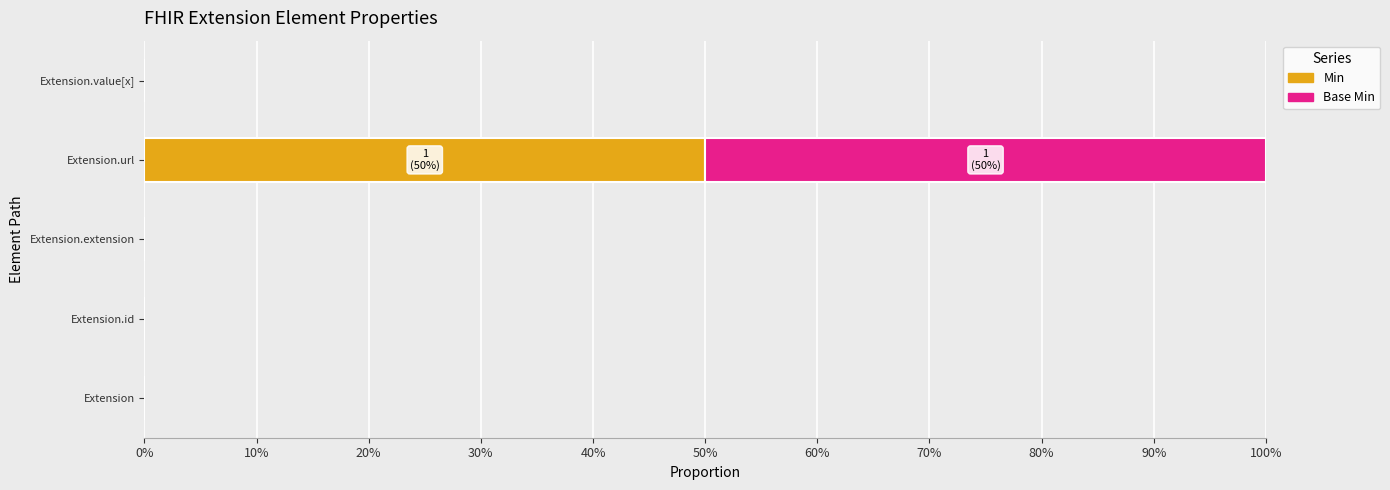

What is the difference between the maximum and minimum values in the Base Min series?

0.5